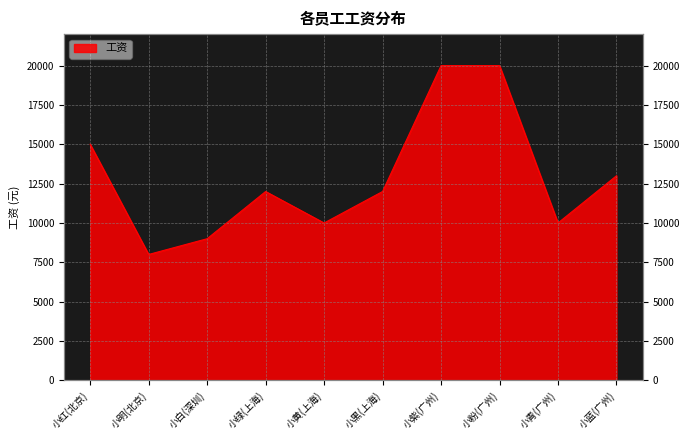

Rank the categories by value from lowest to highest.

小明(北京), 小白(深圳), 小黄(上海), 小青(广州), 小绿(上海), 小黑(上海), 小蓝(广州), 小红(北京), 小紫(广州), 小粉(广州)